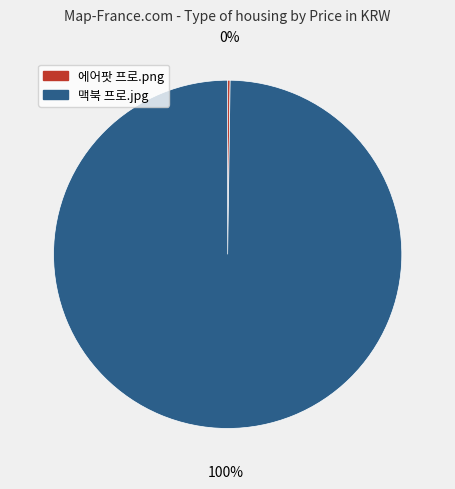

Is there a majority slice in this chart?

Yes